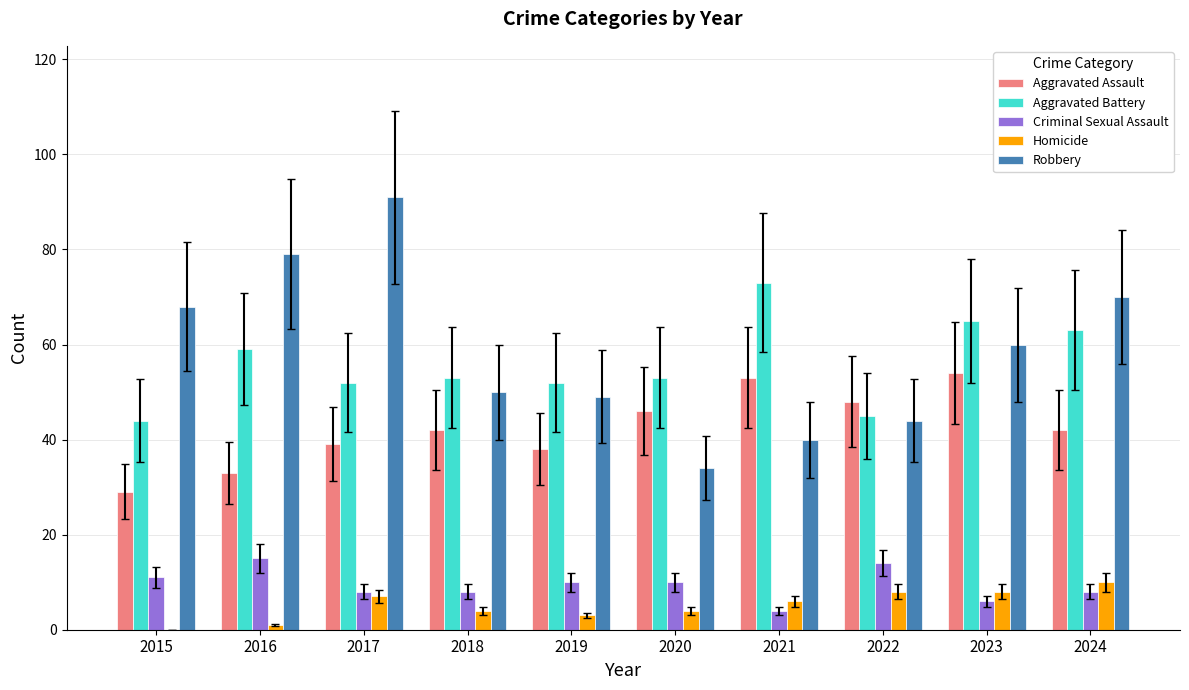

Is the value of Robbery at 2017 greater than the value of Aggravated Battery at 2015?

Yes